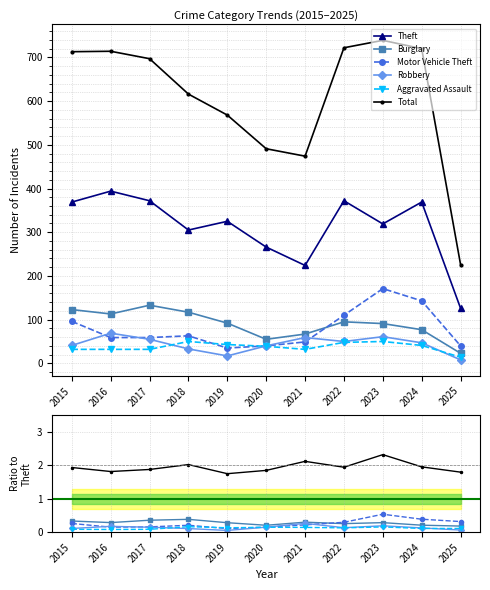

Is the value of Theft at 2024 greater than the value of Total at 2024?

No